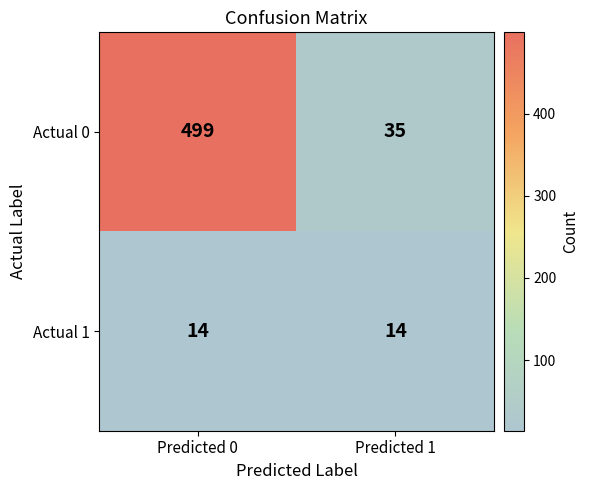

What is the sum of the Actual 0 values at Predicted 1 and Predicted 0?

534